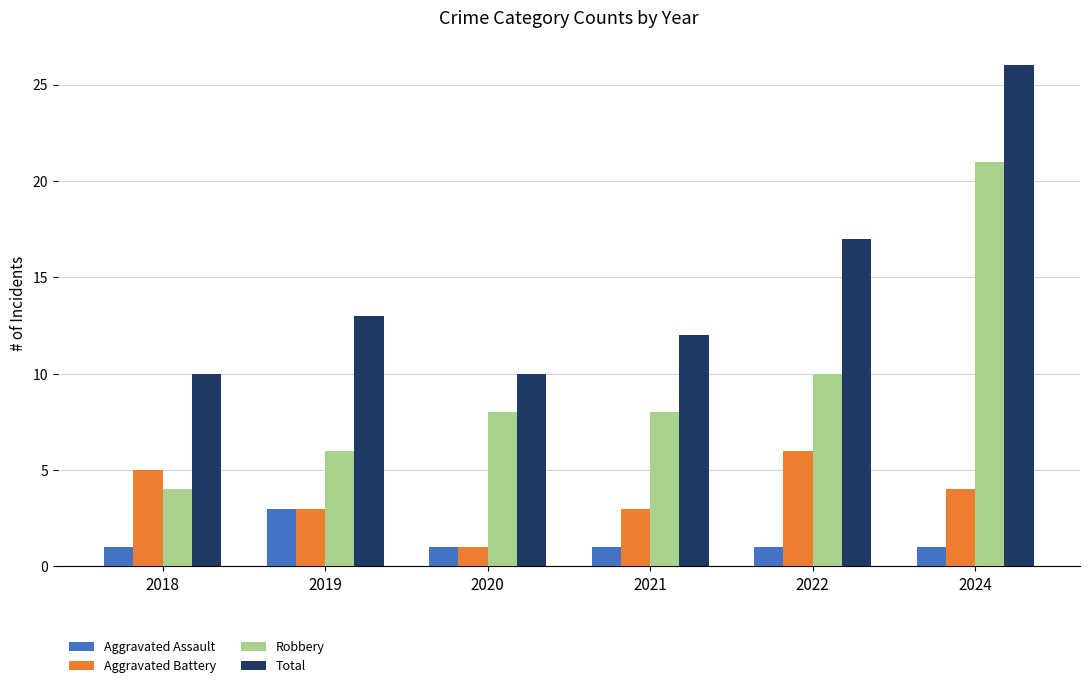

Between 2018 and 2021, which series saw the biggest shift?

Robbery